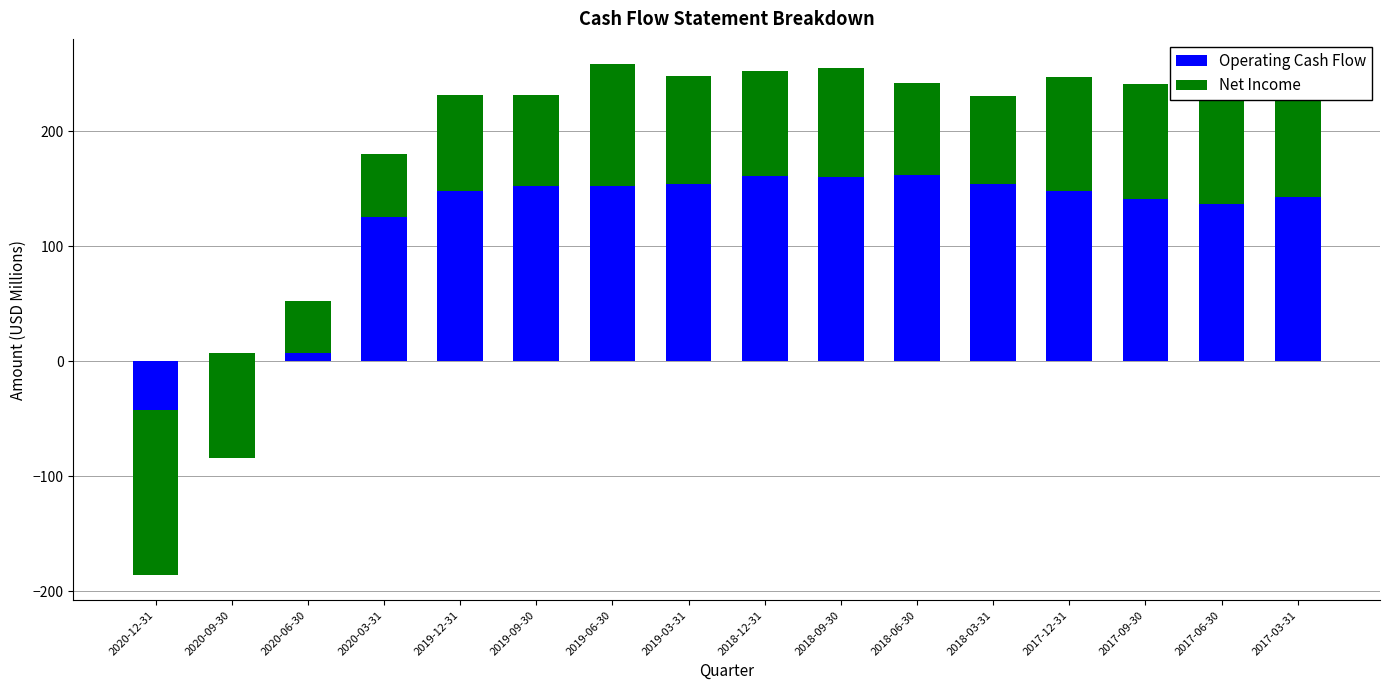

The Net Income series shows 21.3 at 2019-06-30. True or false?

False